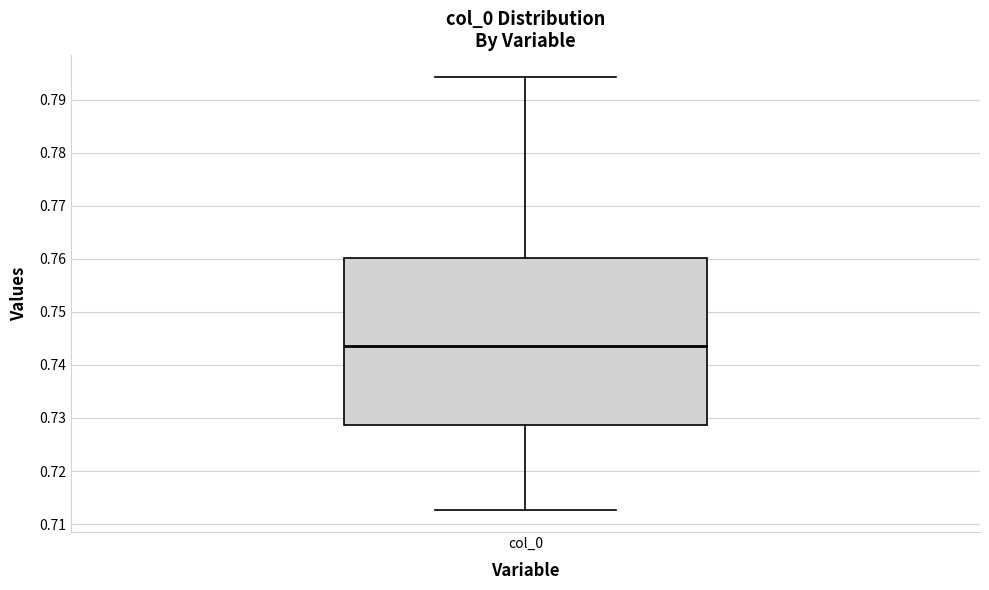

Transcribe this box plot: give where the median line is, the range the box spans, and where the two whiskers end, as read against the y-axis. The values are not printed on the chart, so give them approximately, as read against the axis.

median 0.743, box 0.729 to 0.760, whiskers 0.713 to 0.794